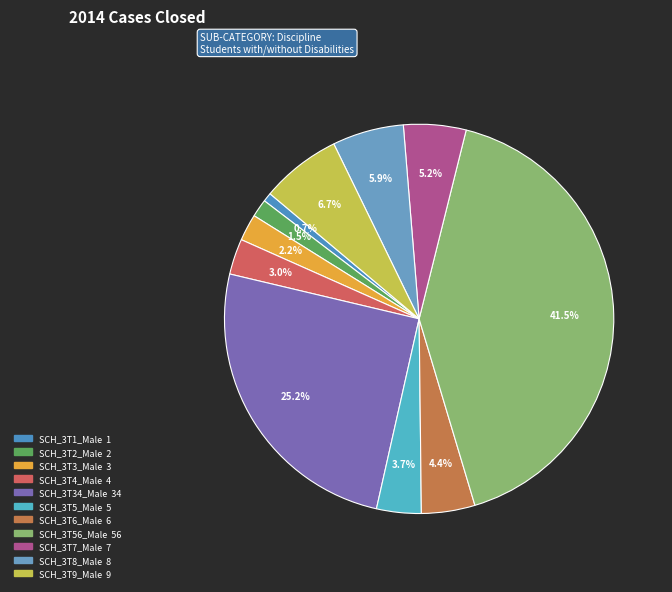

How many slices are in this pie chart?

11